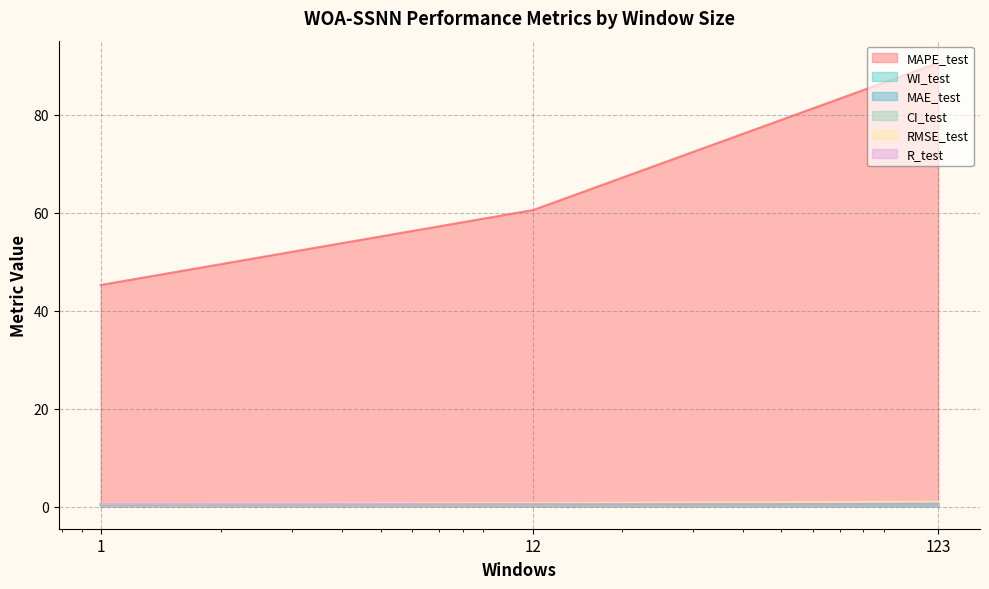

What are all the series names shown in the legend?

MAPE_test, WI_test, MAE_test, CI_test, RMSE_test, R_test